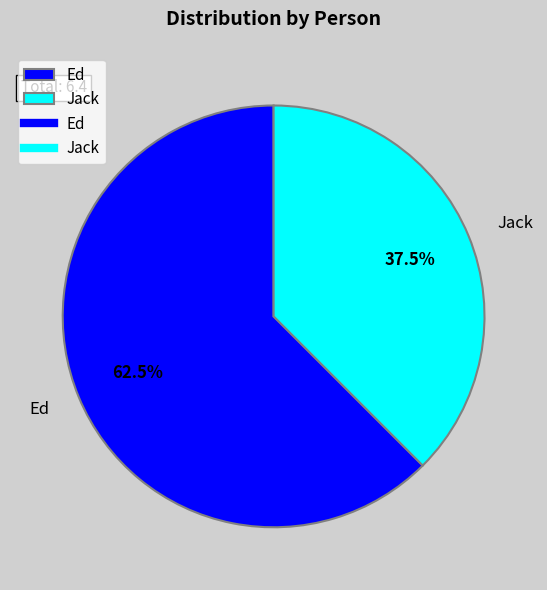

Approximately how many times larger is the value at Ed compared to Jack?

1.7